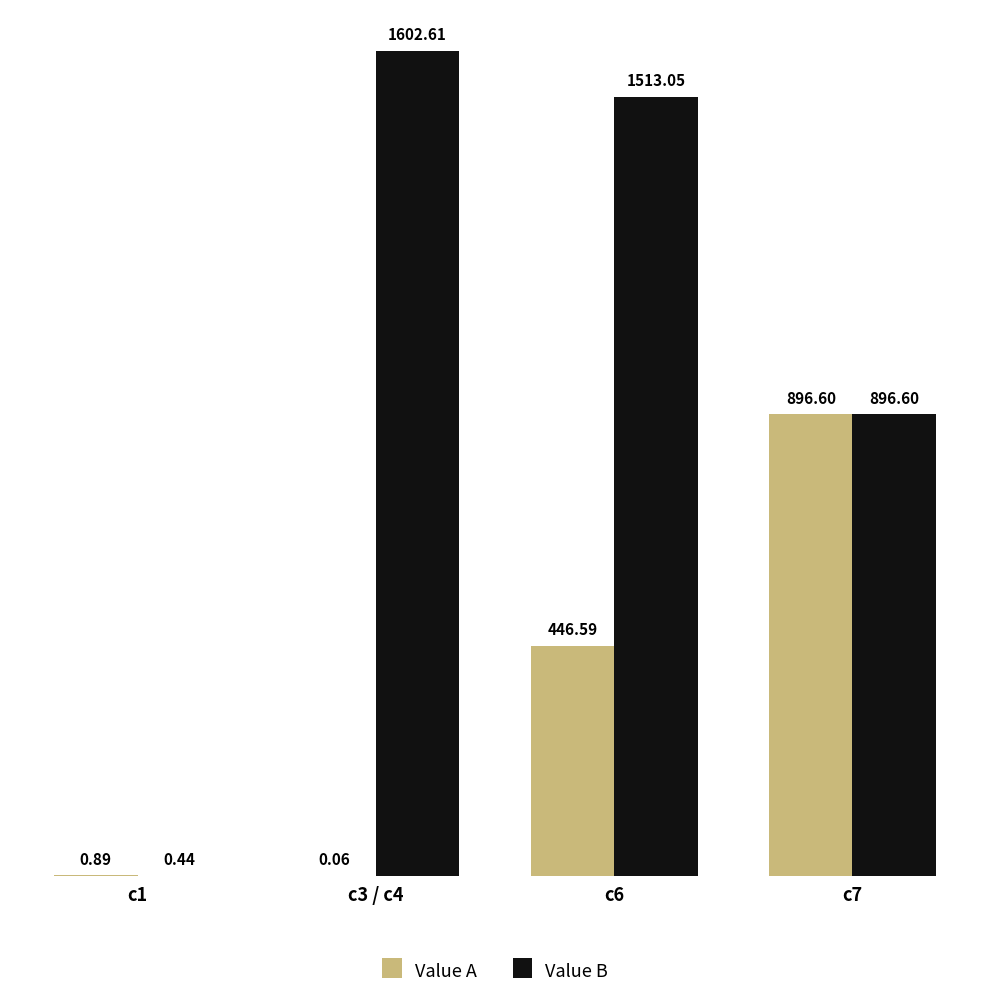

Which series has the largest total across all categories?

Value B